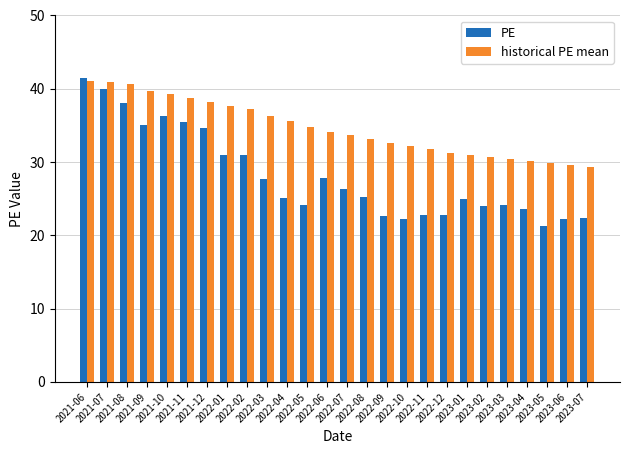

Which series has the widest spread of values?

PE